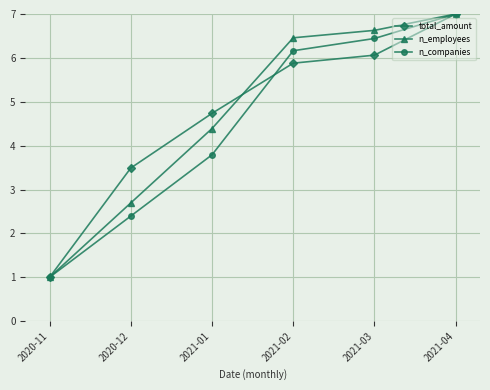

At which category does the chart reach its minimum across all series?

2020-11